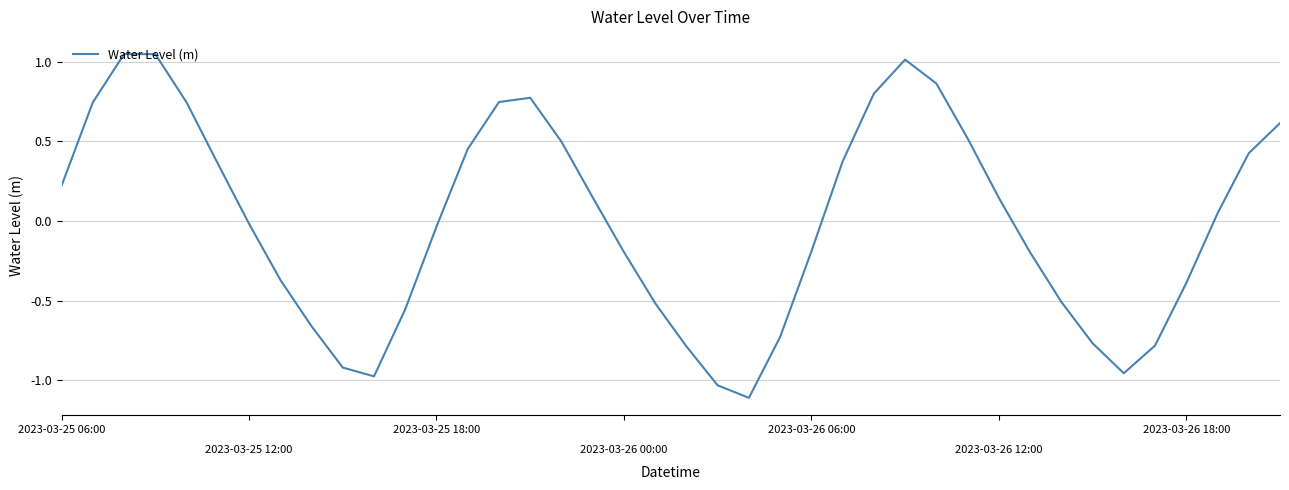

How many series are shown in this chart?

1